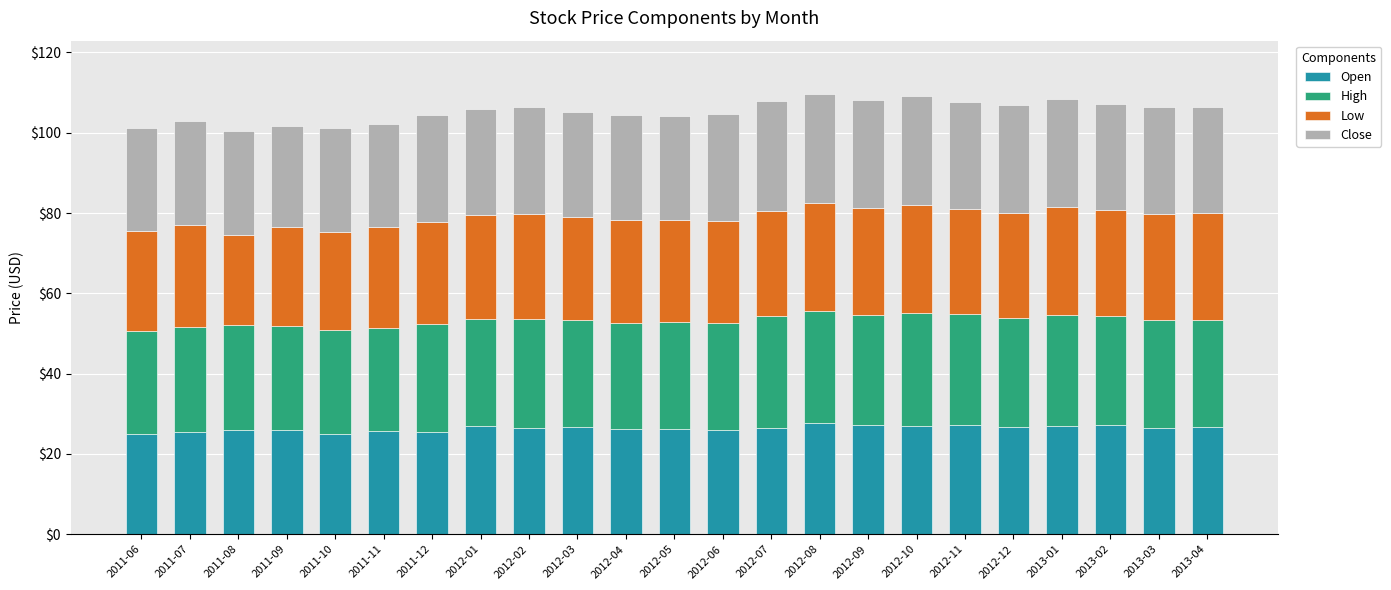

Does the chart contain any negative values?

No